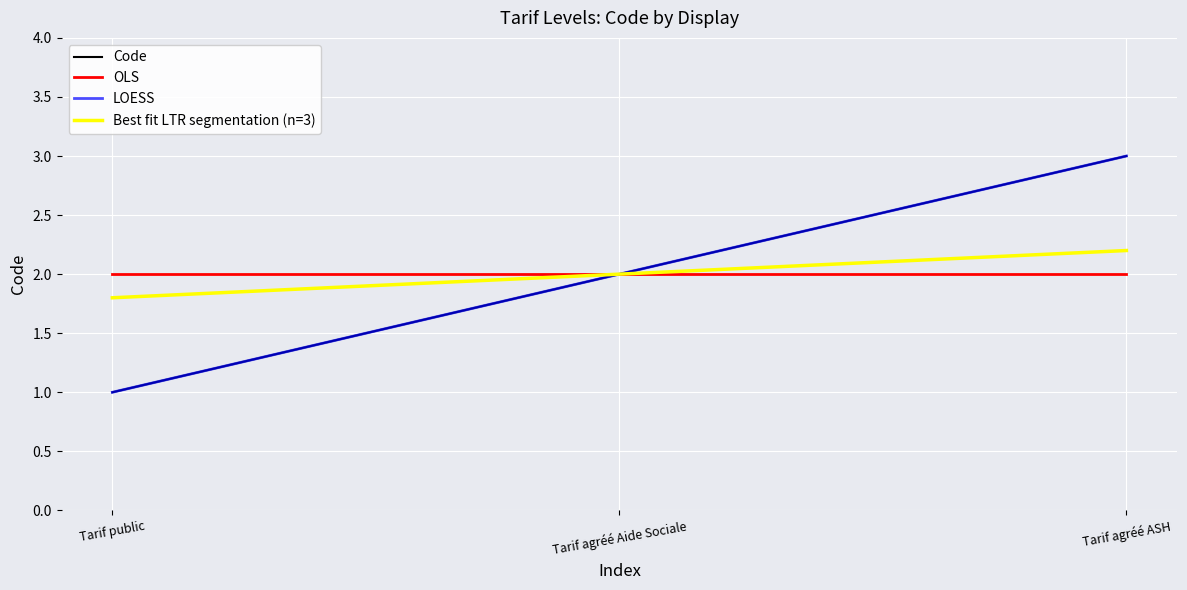

What position from the left is Tarif agréé ASH?

3